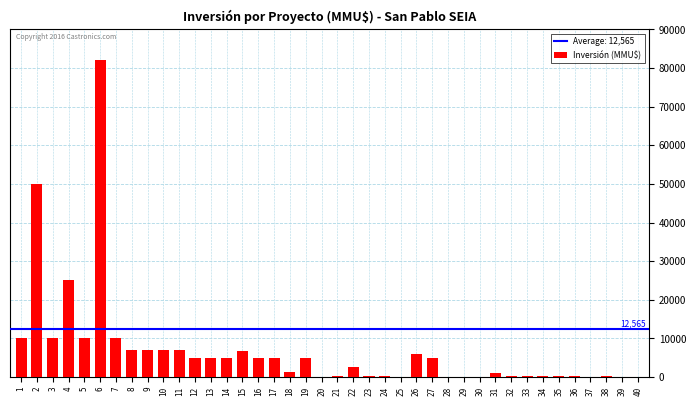

What is the maximum value shown in the chart?

82000